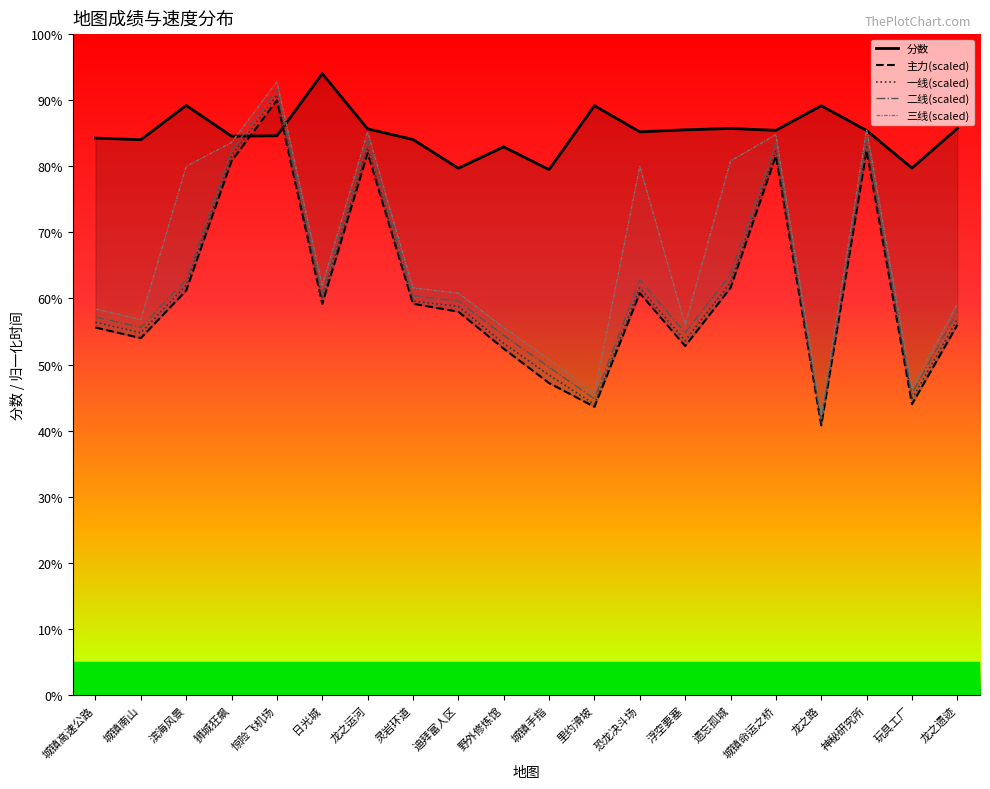

Which series has the largest range (max minus min)?

三线(scaled)